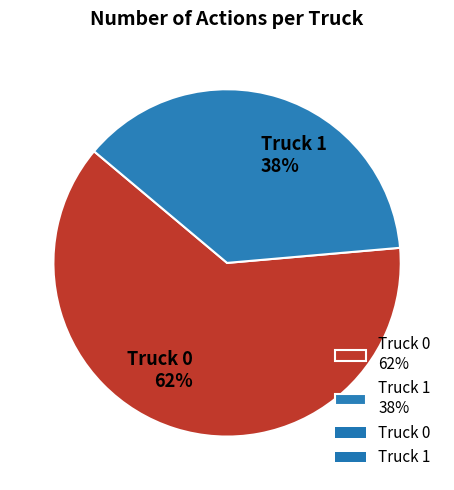

What percentage is the Truck 1 slice, to the nearest percent?

38%